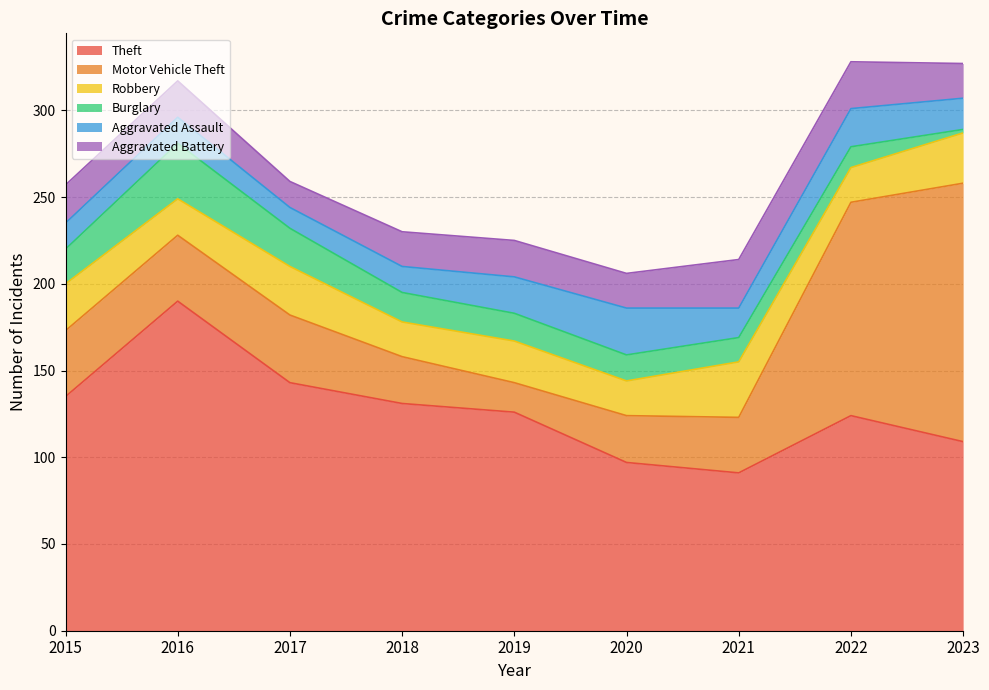

True or false: Theft and Burglary intersect in this chart.

False